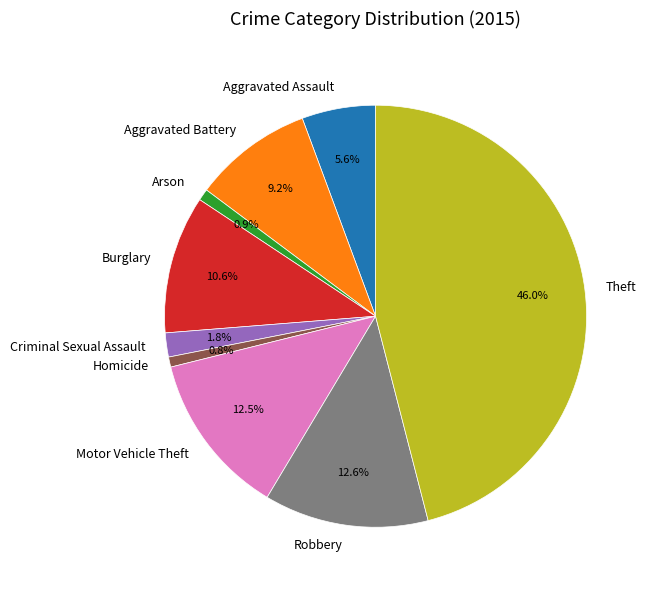

How many segments does this pie chart have?

9